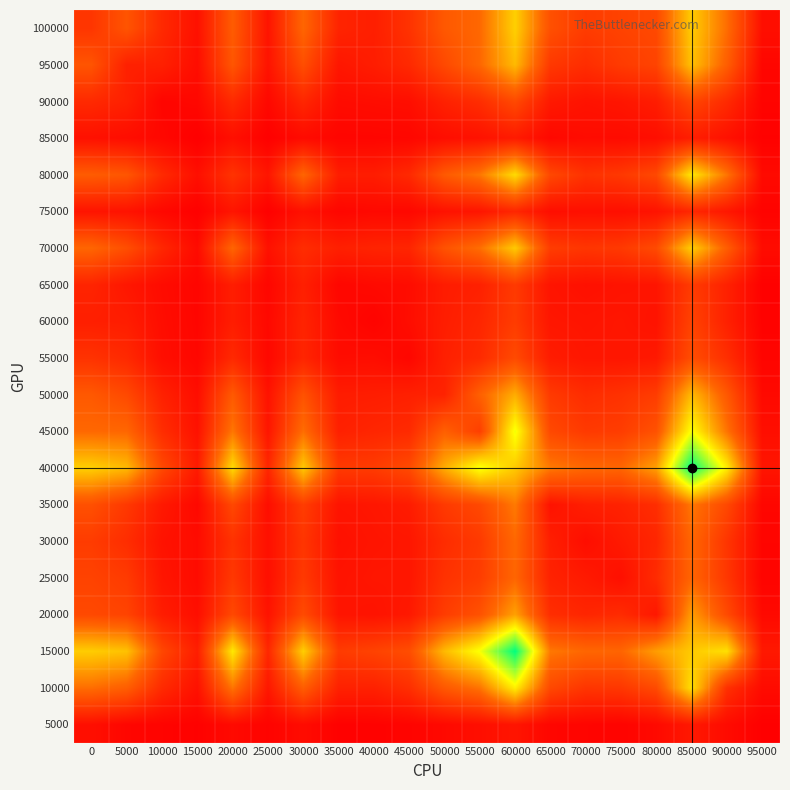

Reading left to right, extract all data points from this chart.

100000: 0=269	5000=421	10000=208	15000=87	20000=458	25000=103	30000=505	35000=183	40000=156	45000=254	50000=441	55000=515	60000=859	65000=400	70000=300	75000=334	80000=365	85000=848	90000=534	95000=78
95000: 0=421	5000=165	10000=164	15000=69	20000=428	25000=98	30000=390	35000=116	40000=148	45000=208	50000=365	55000=510	60000=786	65000=283	70000=228	75000=295	80000=338	85000=811	90000=469	95000=36
90000: 0=208	5000=164	10000=30	15000=42	20000=212	25000=44	30000=195	35000=62	40000=69	45000=76	50000=168	55000=228	60000=366	65000=128	70000=96	75000=110	80000=146	85000=354	90000=212	95000=23
85000: 0=87	5000=69	10000=42	15000=2	20000=79	25000=8	30000=58	35000=30	40000=32	45000=37	50000=72	55000=92	60000=136	65000=45	70000=63	75000=61	80000=76	85000=152	90000=89	95000=13
80000: 0=458	5000=428	10000=212	15000=79	20000=257	25000=108	30000=503	35000=150	40000=147	45000=207	50000=447	55000=565	60000=898	65000=359	70000=251	75000=282	80000=363	85000=942	90000=558	95000=54
75000: 0=103	5000=98	10000=44	15000=8	20000=108	25000=9	30000=87	35000=35	40000=48	45000=43	50000=93	55000=110	60000=193	65000=73	70000=83	75000=79	80000=98	85000=196	90000=118	95000=21
70000: 0=505	5000=390	10000=195	15000=58	20000=503	25000=87	30000=225	35000=160	40000=180	45000=188	50000=410	55000=536	60000=838	65000=304	70000=268	75000=287	80000=373	85000=855	90000=466	95000=63
65000: 0=183	5000=116	10000=62	15000=30	20000=150	25000=35	30000=160	35000=36	40000=53	45000=65	50000=143	55000=165	60000=289	65000=104	70000=86	75000=99	80000=107	85000=297	90000=168	95000=11
60000: 0=156	5000=148	10000=69	15000=32	20000=147	25000=48	30000=180	35000=53	40000=21	45000=70	50000=149	55000=191	60000=299	65000=114	70000=106	75000=113	80000=98	85000=333	90000=166	95000=16
55000: 0=254	5000=208	10000=76	15000=37	20000=207	25000=43	30000=188	35000=65	40000=70	45000=38	50000=162	55000=212	60000=371	65000=142	70000=114	75000=113	80000=127	85000=386	90000=234	95000=27
50000: 0=441	5000=365	10000=168	15000=72	20000=447	25000=93	30000=410	35000=143	40000=149	45000=162	50000=177	55000=478	60000=743	65000=289	70000=223	75000=250	80000=303	85000=786	90000=440	95000=51
45000: 0=515	5000=510	10000=228	15000=92	20000=565	25000=110	30000=536	35000=165	40000=191	45000=212	50000=478	55000=314	60000=1040	65000=363	70000=289	75000=305	80000=409	85000=1028	90000=555	95000=77
40000: 0=859	5000=786	10000=366	15000=136	20000=898	25000=193	30000=838	35000=289	40000=299	45000=371	50000=743	55000=1040	60000=838	65000=574	70000=513	75000=505	80000=703	85000=1519	90000=961	95000=108
35000: 0=400	5000=283	10000=128	15000=45	20000=359	25000=73	30000=304	35000=104	40000=114	45000=142	50000=289	55000=363	60000=574	65000=95	70000=155	75000=173	80000=229	85000=569	90000=361	95000=36
30000: 0=300	5000=228	10000=96	15000=63	20000=251	25000=83	30000=268	35000=86	40000=106	45000=114	50000=223	55000=289	60000=513	65000=155	70000=72	75000=133	80000=191	85000=507	90000=267	95000=29
25000: 0=334	5000=295	10000=110	15000=61	20000=282	25000=79	30000=287	35000=99	40000=113	45000=113	50000=250	55000=305	60000=505	65000=173	70000=133	75000=80	80000=219	85000=501	90000=277	95000=23
20000: 0=365	5000=338	10000=146	15000=76	20000=363	25000=98	30000=373	35000=107	40000=98	45000=127	50000=303	55000=409	60000=703	65000=229	70000=191	75000=219	80000=119	85000=691	90000=372	95000=52
15000: 0=848	5000=811	10000=354	15000=152	20000=942	25000=196	30000=855	35000=297	40000=333	45000=386	50000=786	55000=1028	60000=1519	65000=569	70000=507	75000=501	80000=691	85000=839	90000=912	95000=126
10000: 0=534	5000=469	10000=212	15000=89	20000=558	25000=118	30000=466	35000=168	40000=166	45000=234	50000=440	55000=555	60000=961	65000=361	70000=267	75000=277	80000=372	85000=912	90000=242	95000=60
5000: 0=78	5000=36	10000=23	15000=13	20000=54	25000=21	30000=63	35000=11	40000=16	45000=27	50000=51	55000=77	60000=108	65000=36	70000=29	75000=23	80000=52	85000=126	90000=60	95000=6